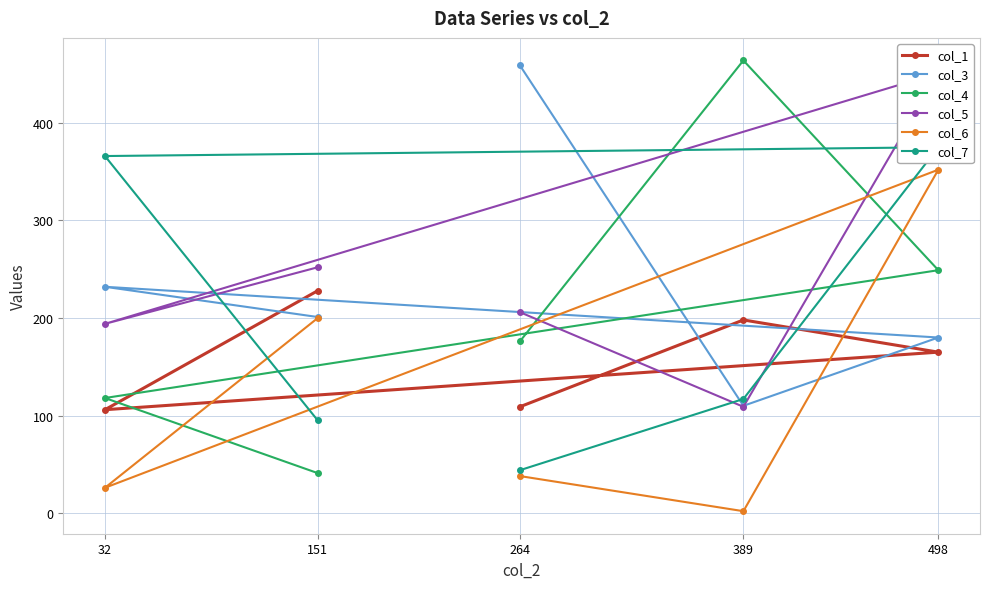

Which series has the widest spread of values?

col_4